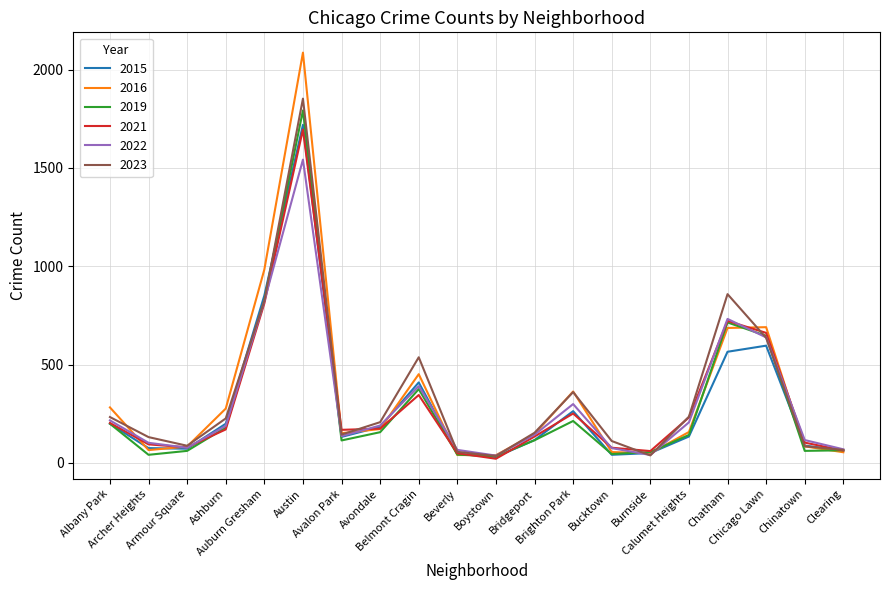

Where is the first local maximum for 2022?

Austin